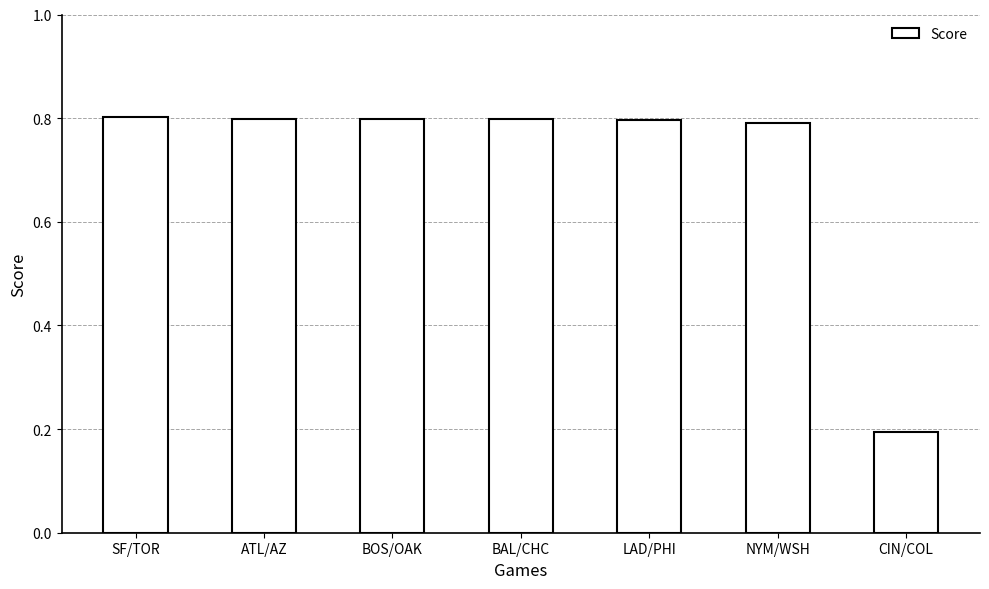

What is the label of the 2nd bar from the left?

ATL/AZ